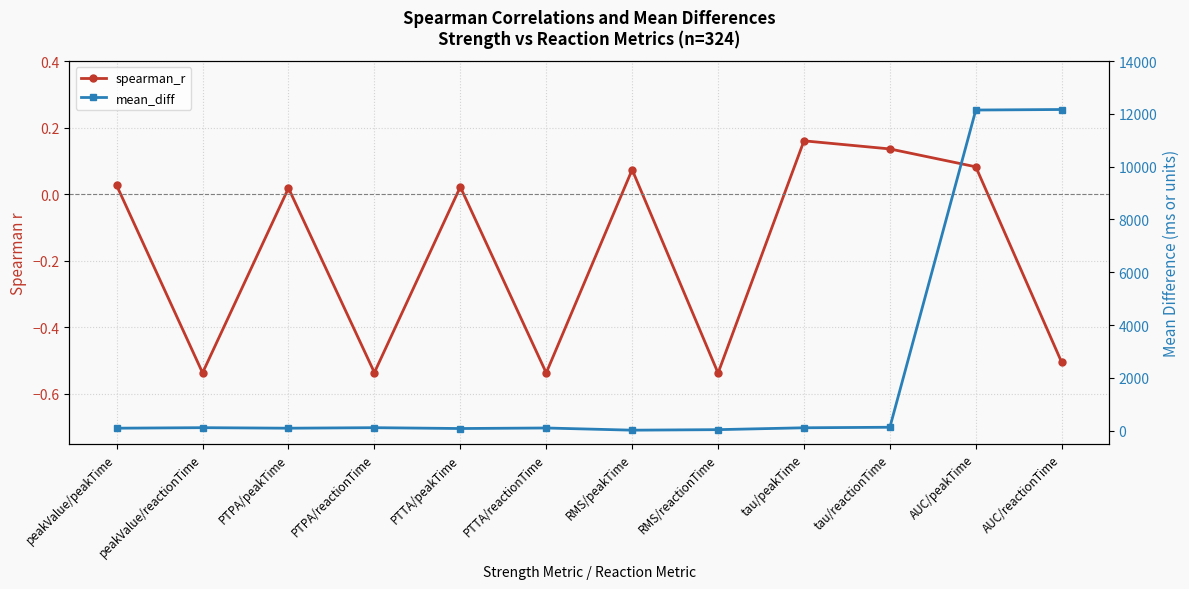

How many interior local peaks does the mean_diff series have?

3